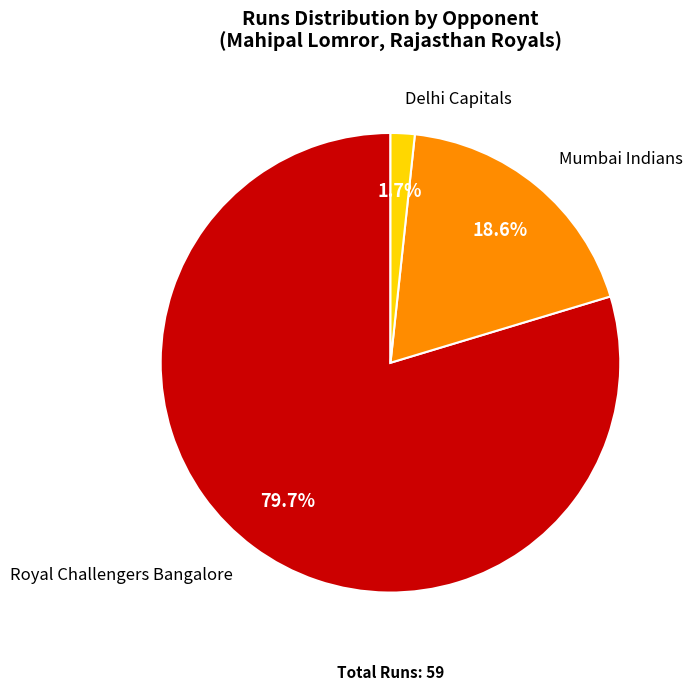

How many segments does this pie chart have?

3